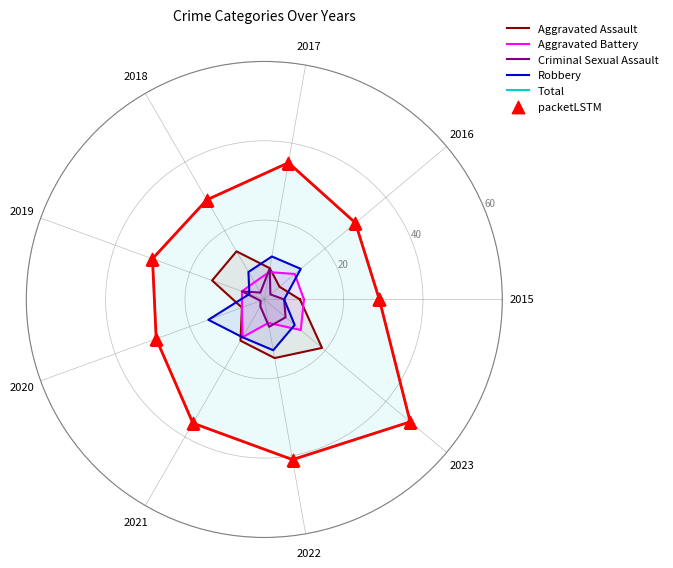

What are all the series names shown in the legend?

Aggravated Assault, Aggravated Battery, Criminal Sexual Assault, Robbery, Total, packetLSTM